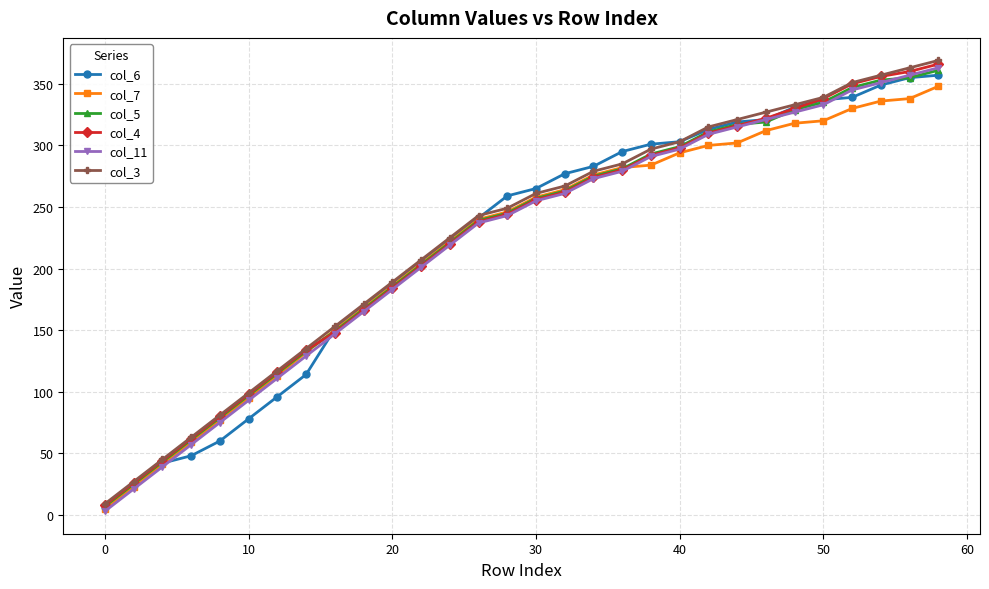

True or false: col_3 and col_11 intersect in this chart.

False